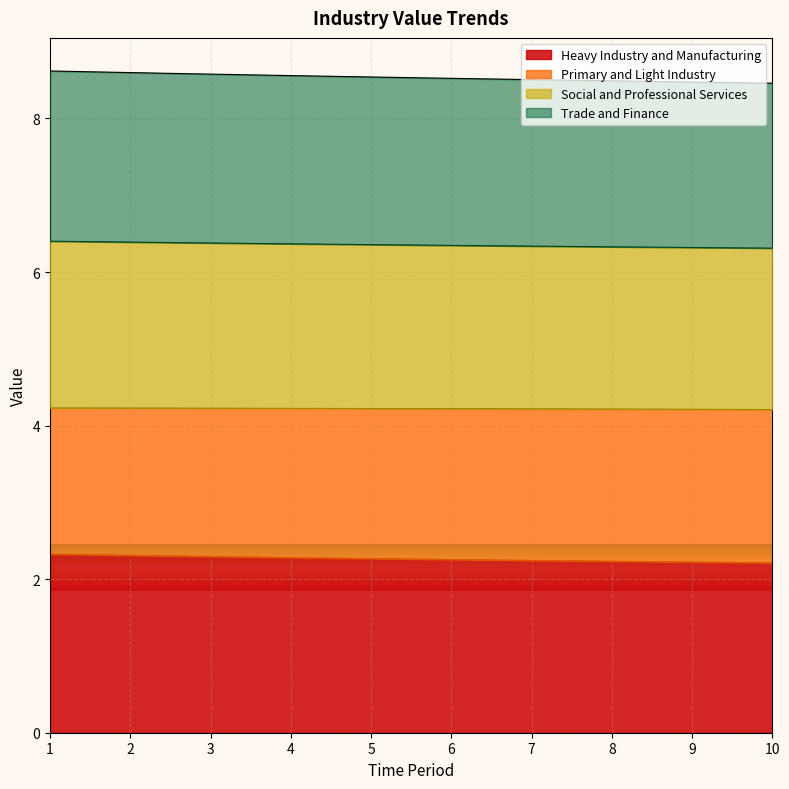

How many Social and Professional Services values are between 6 and 7?

10